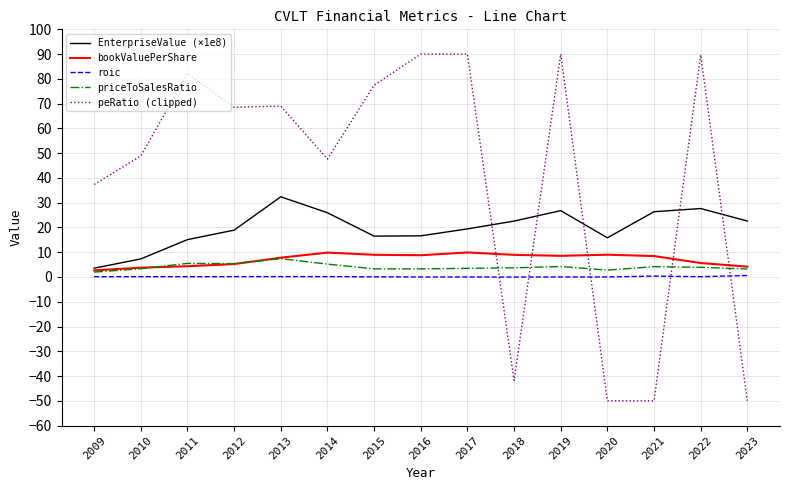

The value of priceToSalesRatio at 2011 is 5.5. True or false?

True